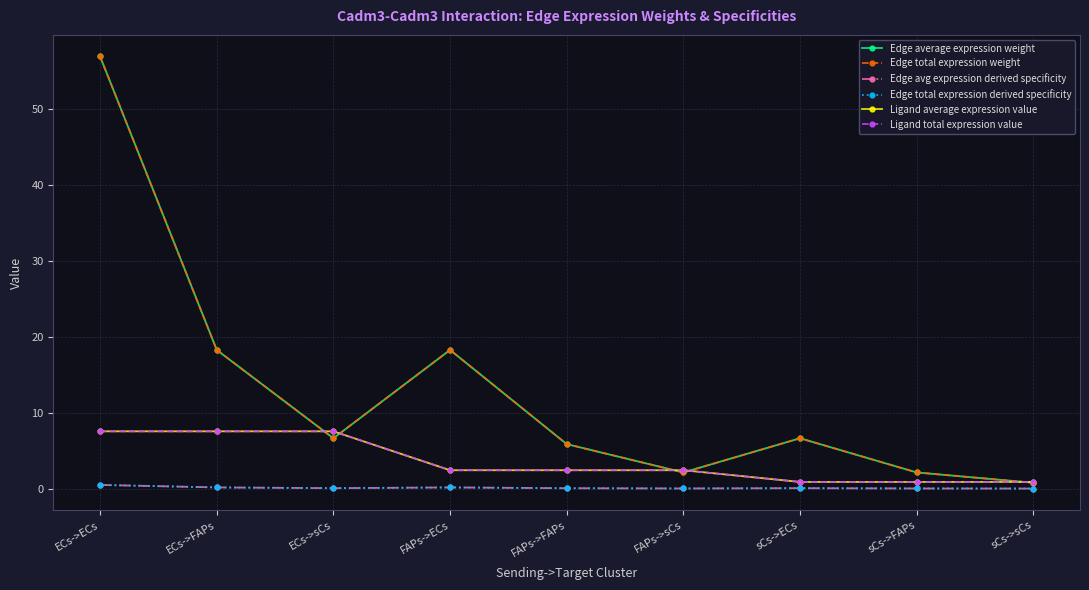

Is this an area chart (filled region under the line)?

No